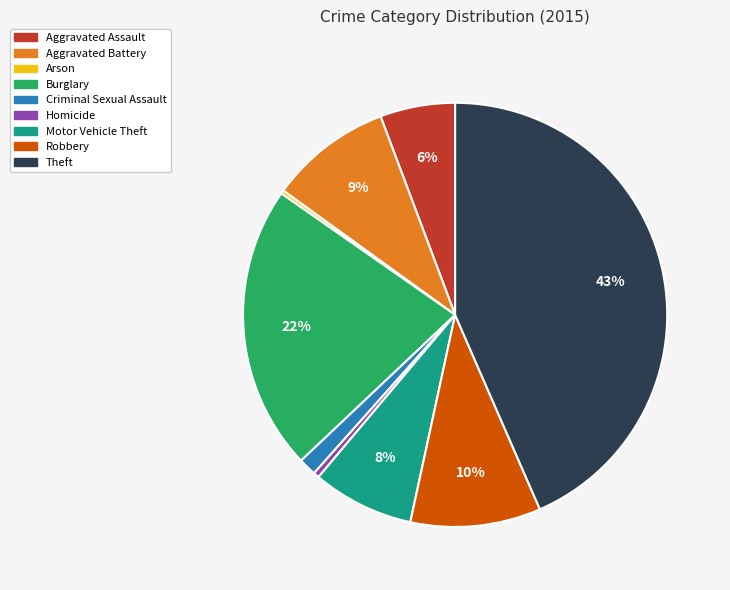

Is the sum of Homicide and Criminal Sexual Assault greater than half?

No